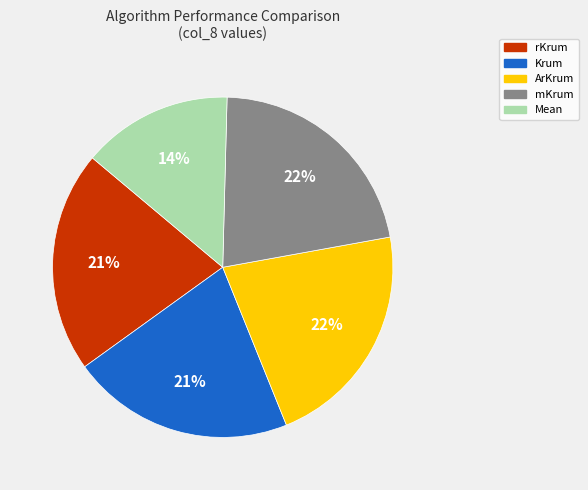

Do mKrum and ArKrum together represent more than half of the pie?

No